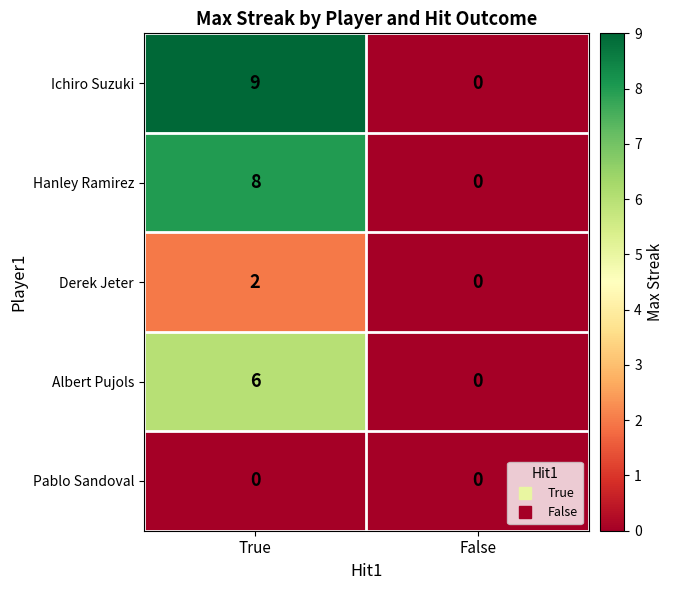

The value of Derek Jeter at False is 1. True or false?

False